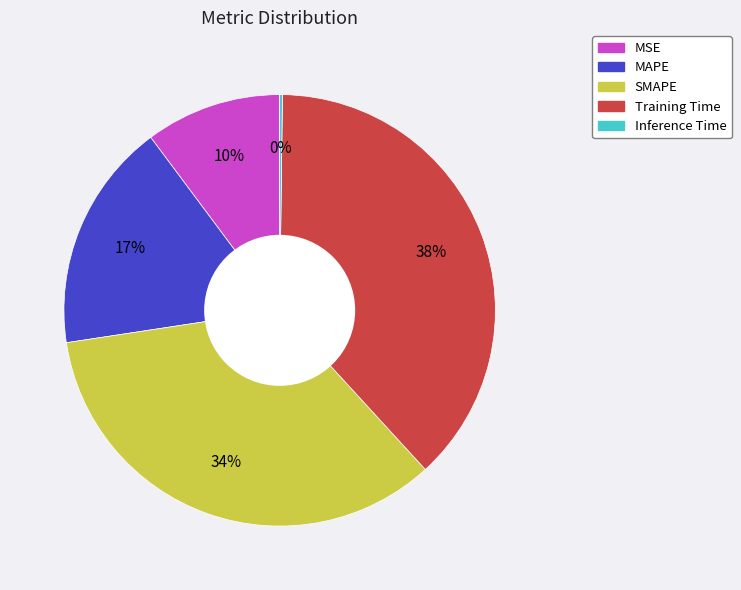

Do Training Time and MSE together represent more than half of the pie?

No